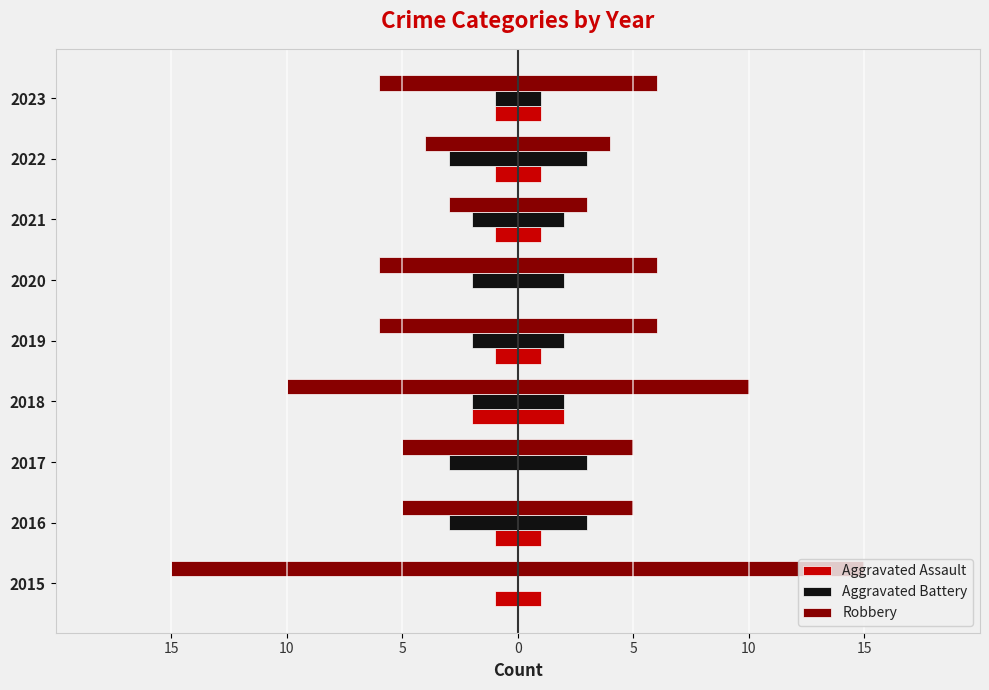

Are the bars horizontal?

Yes